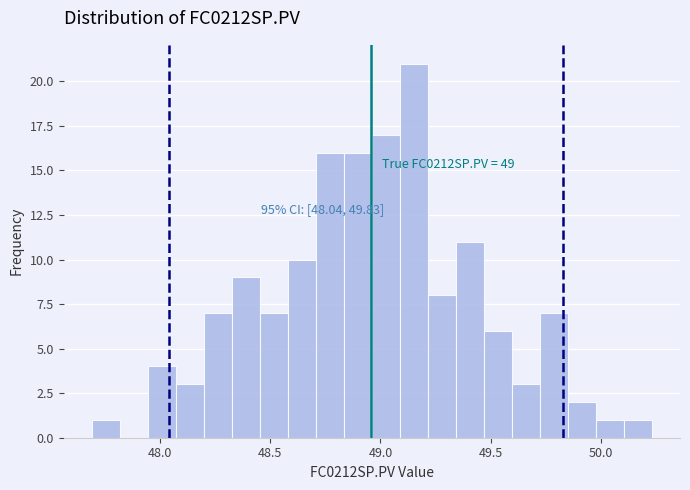

Around what value on the x-axis is the tallest bar? Give the approximate position of its centre, as read against the axis.

49.15